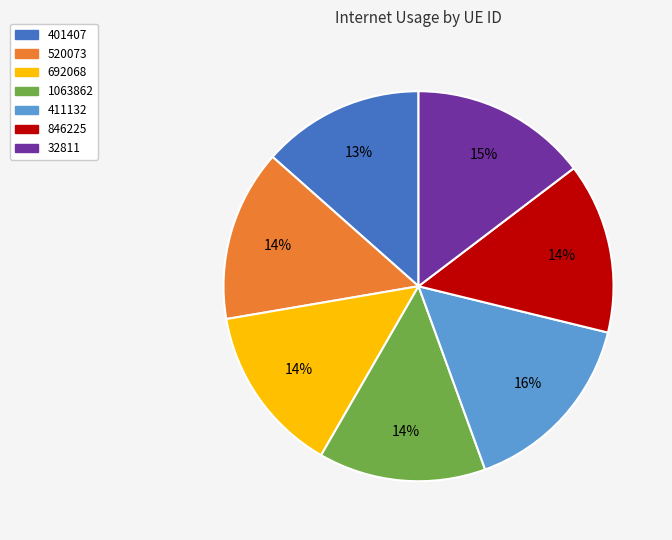

Combined, do 846225 and 32811 account for over 50%?

No